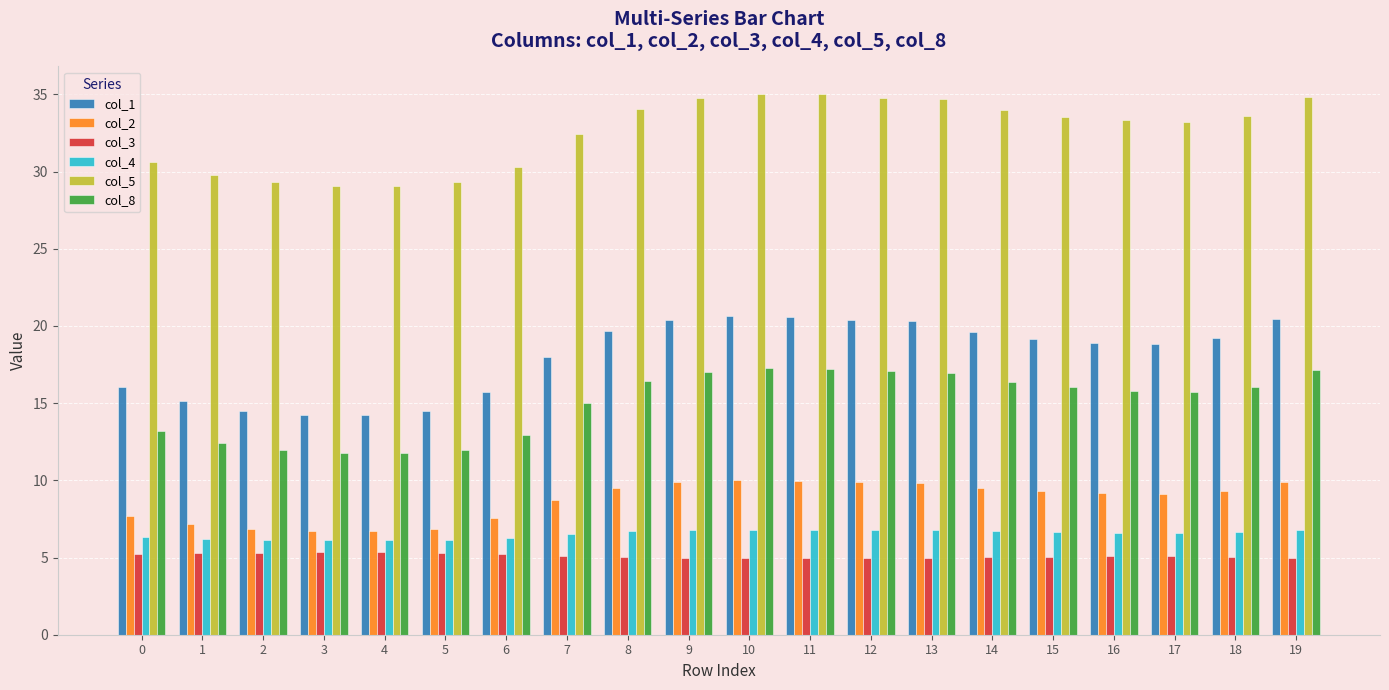

What is the value of the col_1 bar at the 16th from the left?

19.2